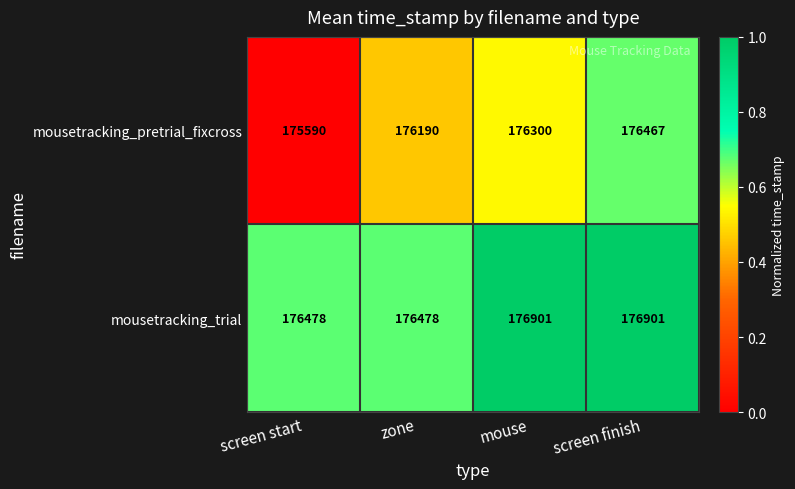

The mousetracking_pretrial_fixcross series shows 53629 at zone. True or false?

False